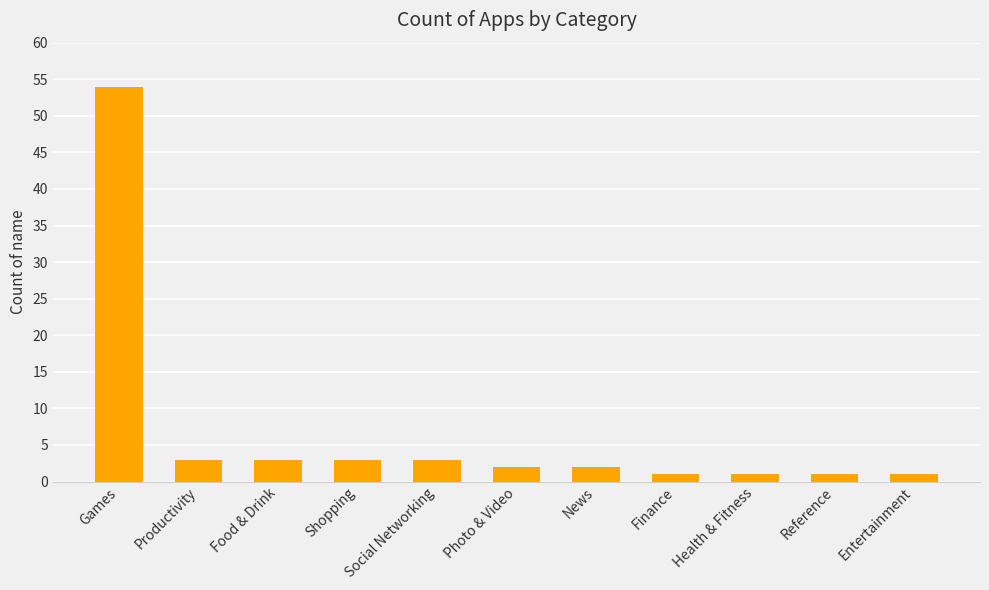

What is the difference between the maximum and minimum values?

53